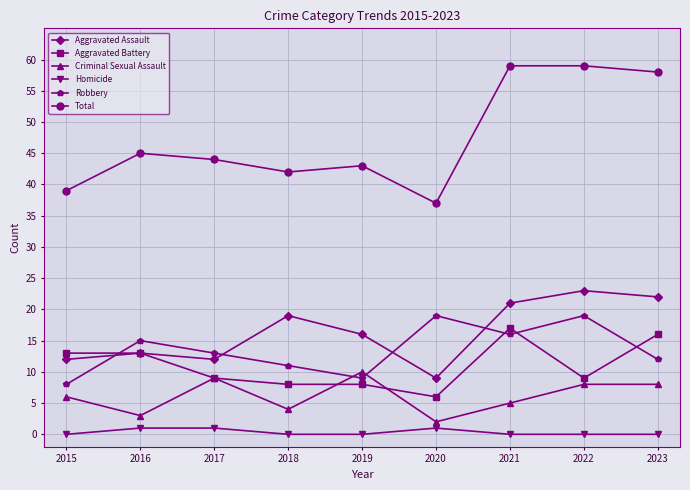

True or false: Total has a value of 42 at 2018.

True